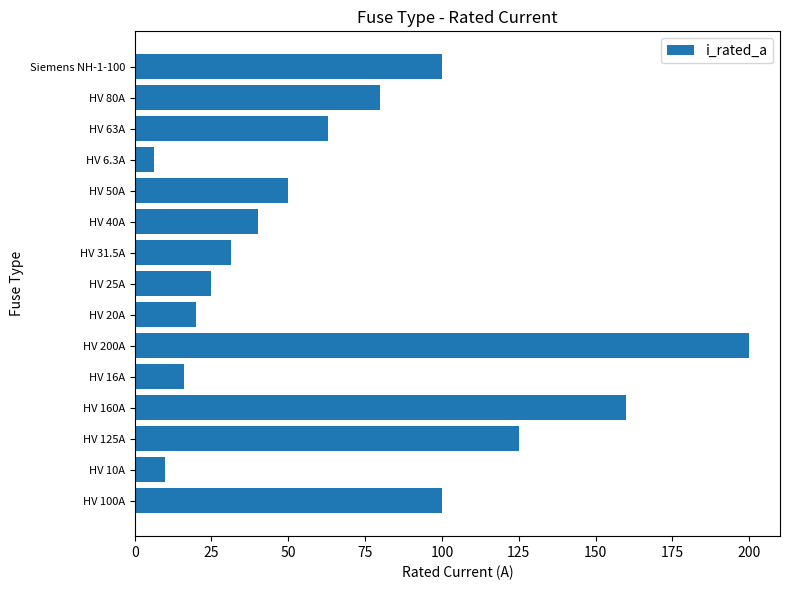

The value at HV 25A is 25.0. True or false?

True